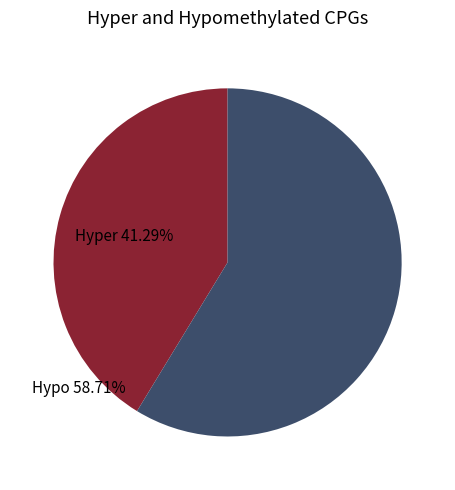

Is there any slice that represents more than half of the pie?

Yes